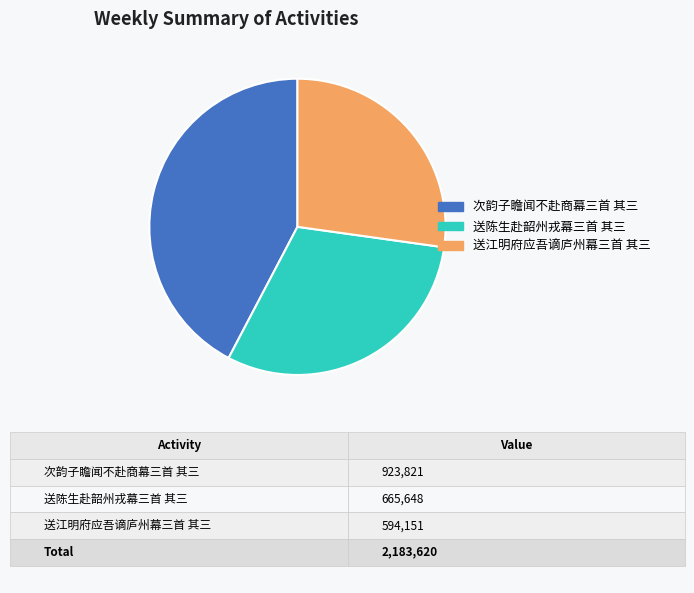

The 送江明府应吾谪庐州幕三首 其三 slice represents 18% of the pie. True or false?

False